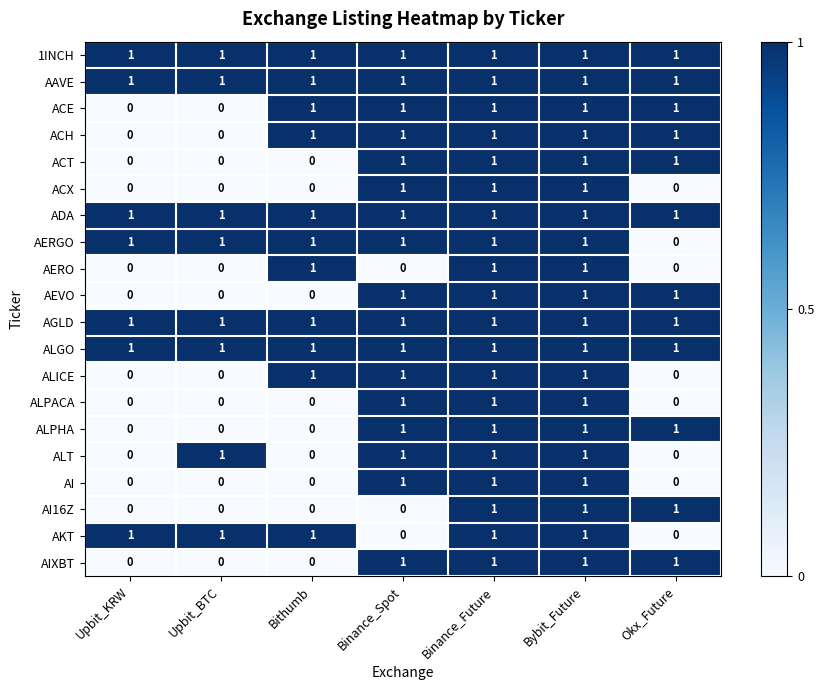

At how many categories does at least one series exceed 0?

7